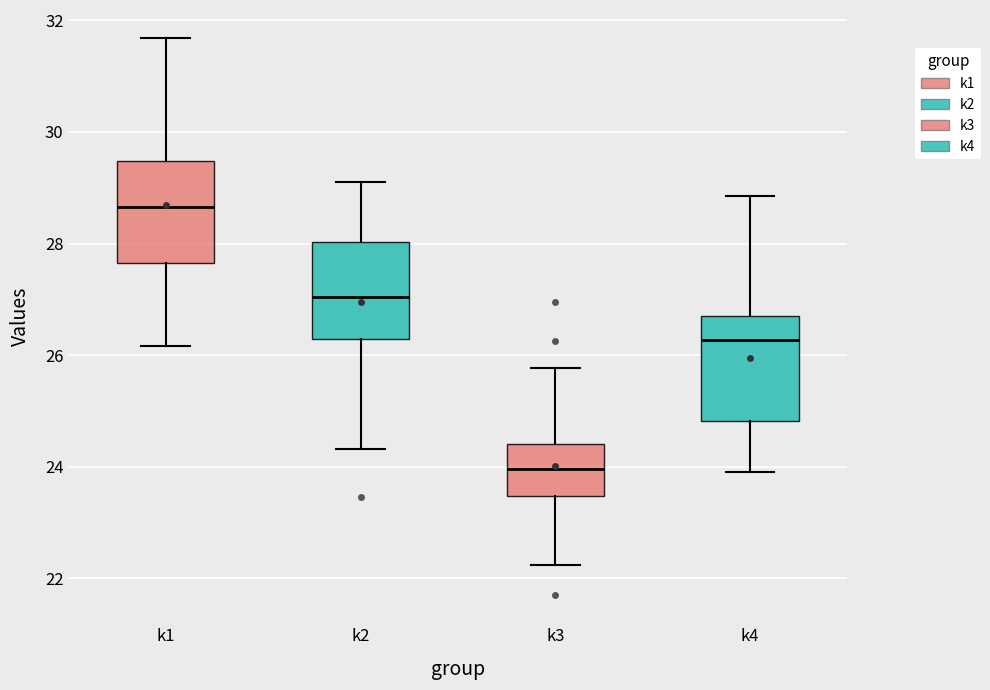

Which box has the lowest median line?

k3